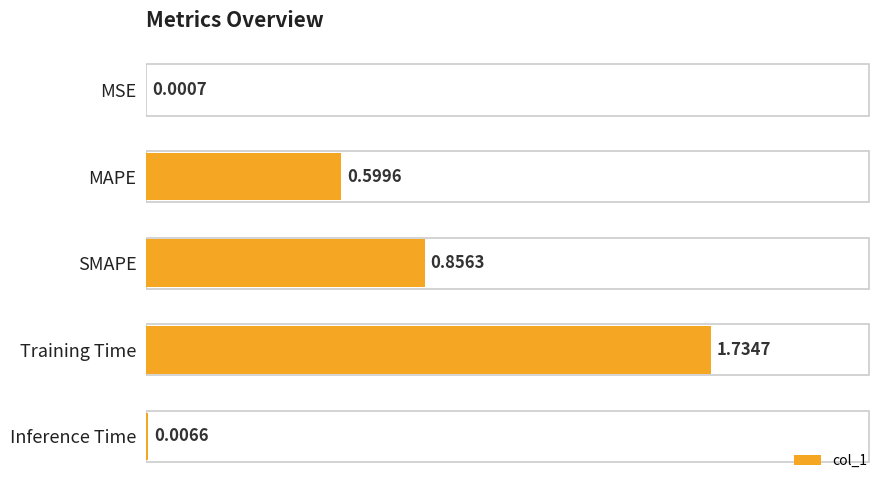

What is the change in value from SMAPE to Inference Time?

-0.8